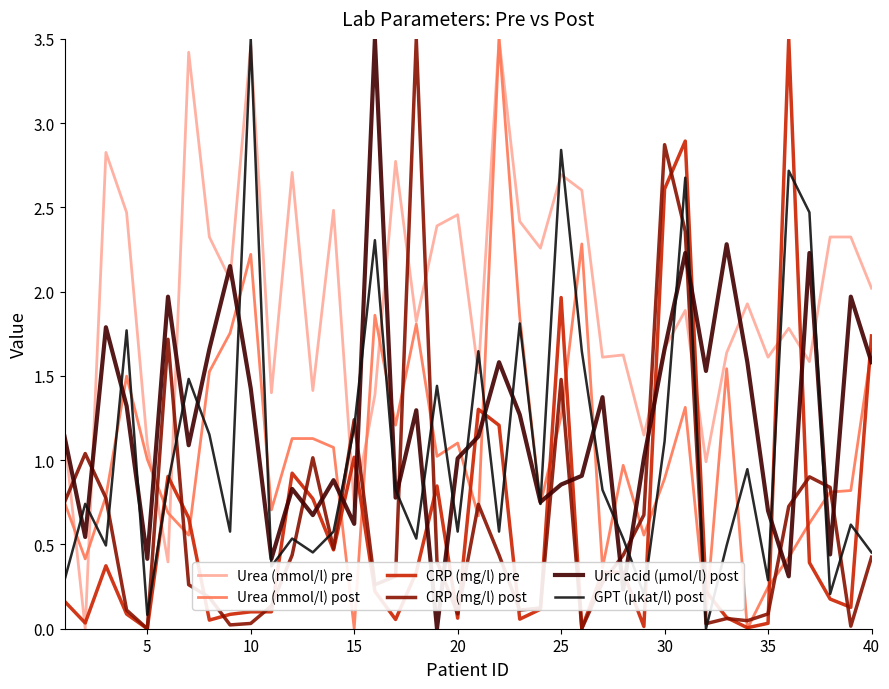

True or false: GPT (µkat/l) post and Urea (mmol/l) pre cross at least once.

True